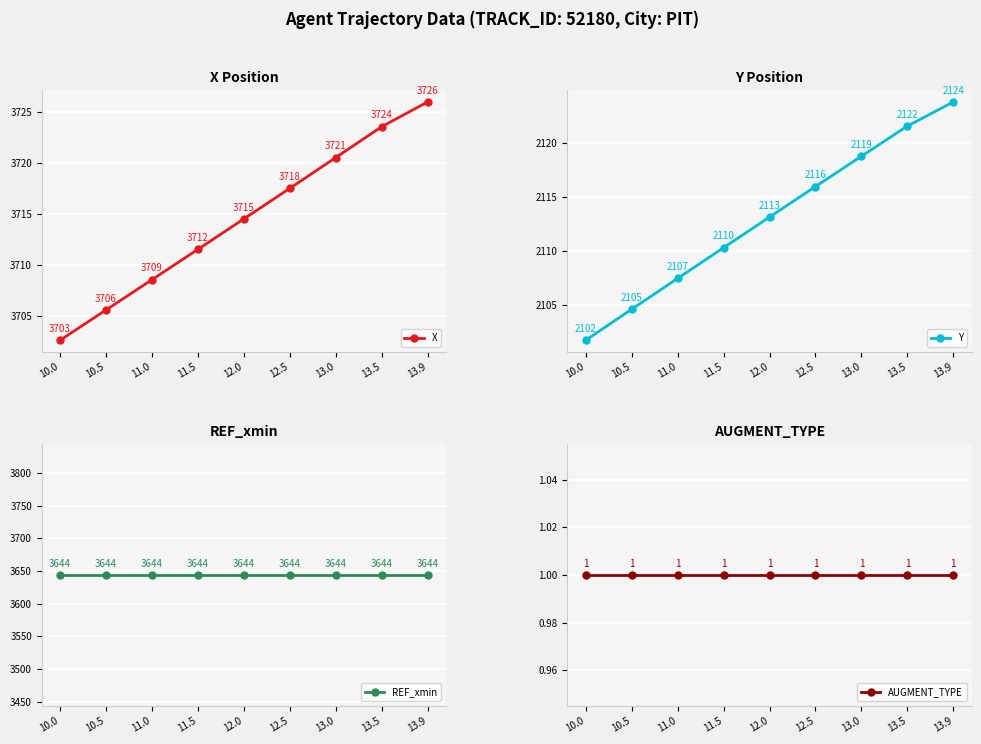

At how many categories does at least one series exceed 925?

9